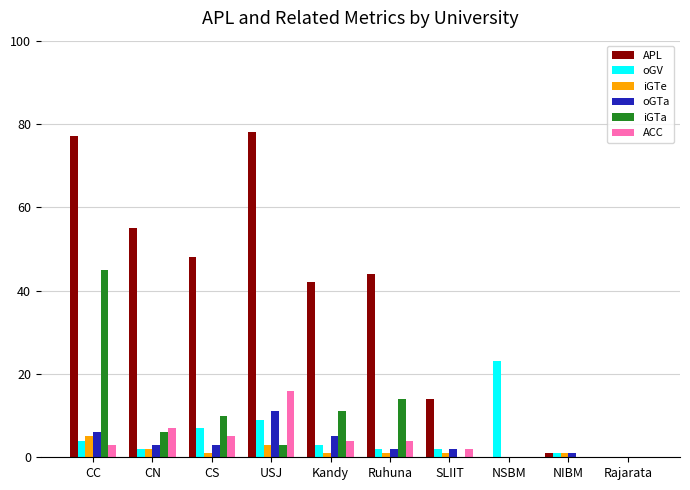

Is the value of oGV at NSBM greater than the value of oGTa at CN?

Yes